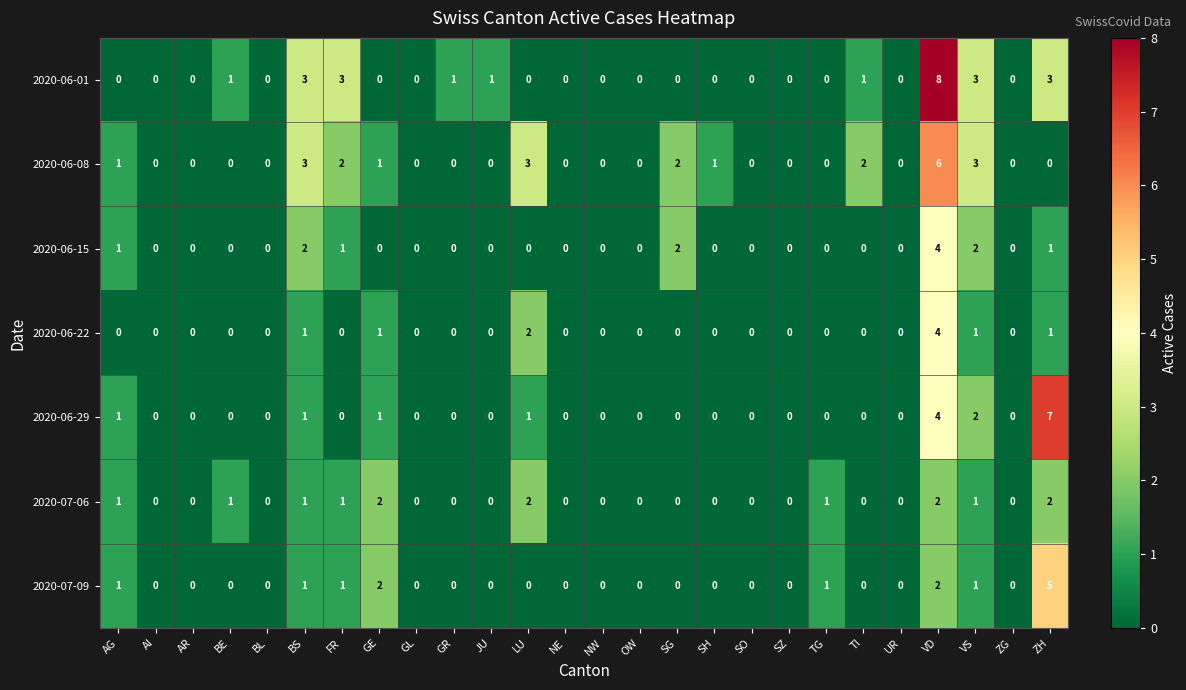

The 2020-07-06 series shows 3 at GE. True or false?

False